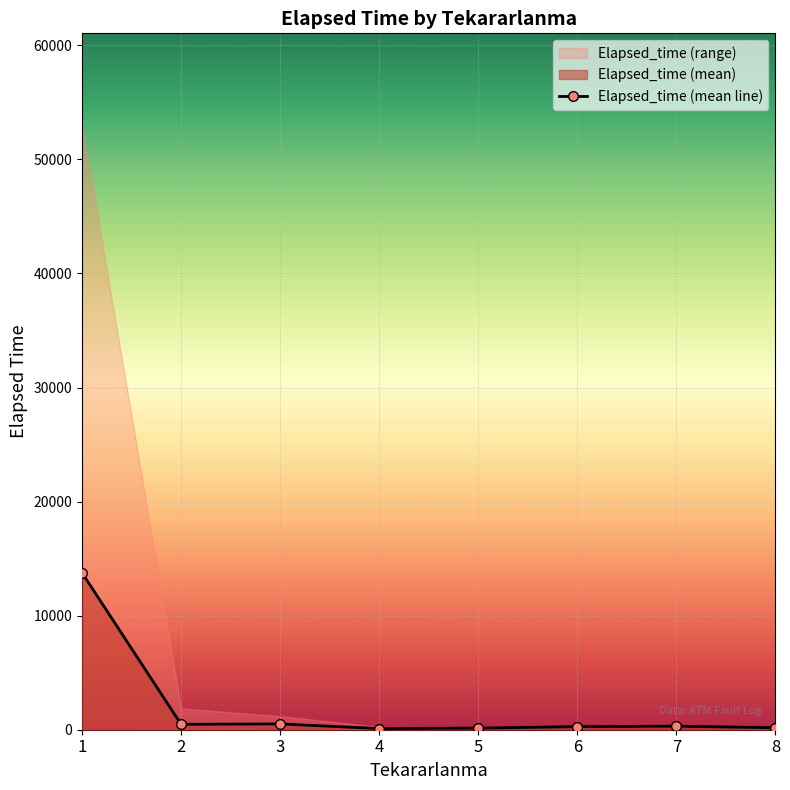

List the labels in order of value, largest first.

1, 3, 2, 7, 6, 8, 5, 4